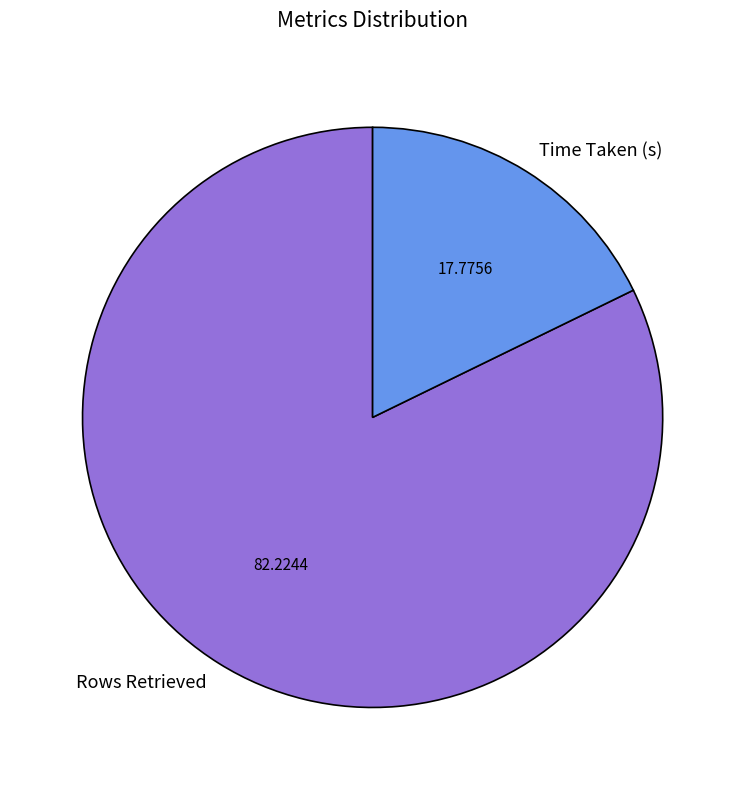

Does Rows Retrieved represent more than half of the total?

Yes